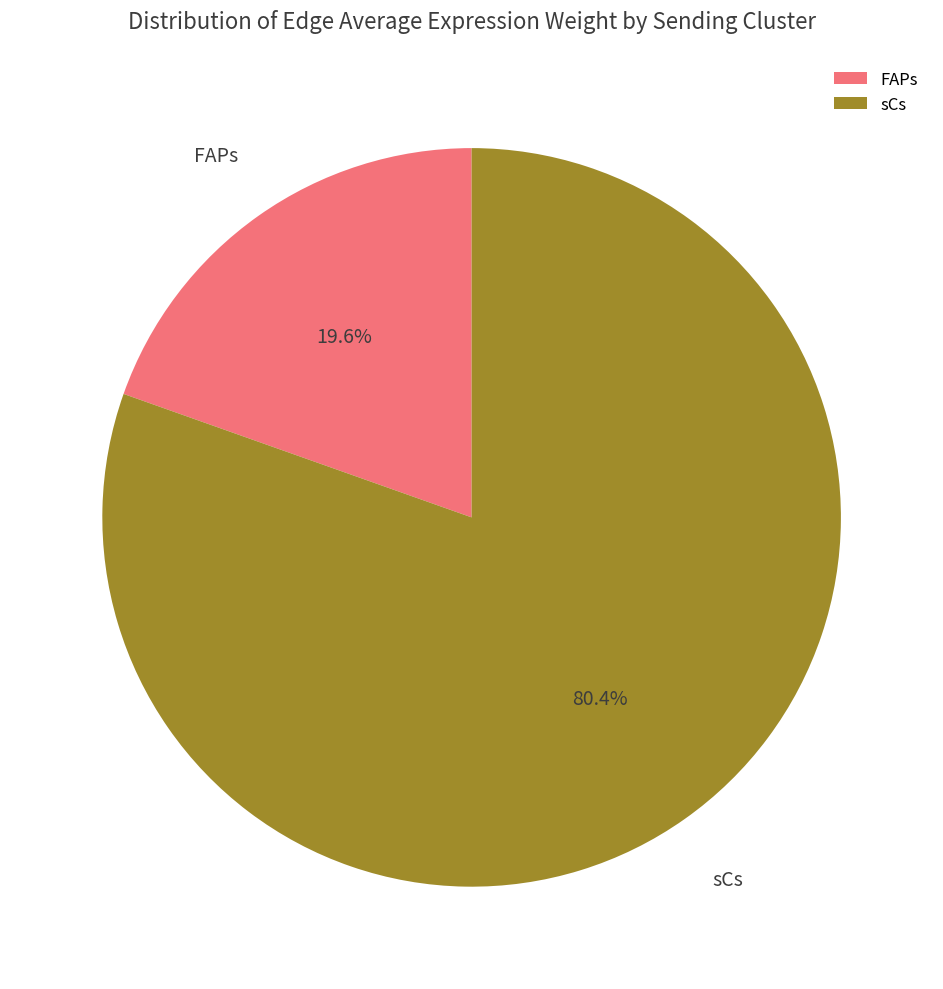

Which slice represents more than half of the pie?

sCs